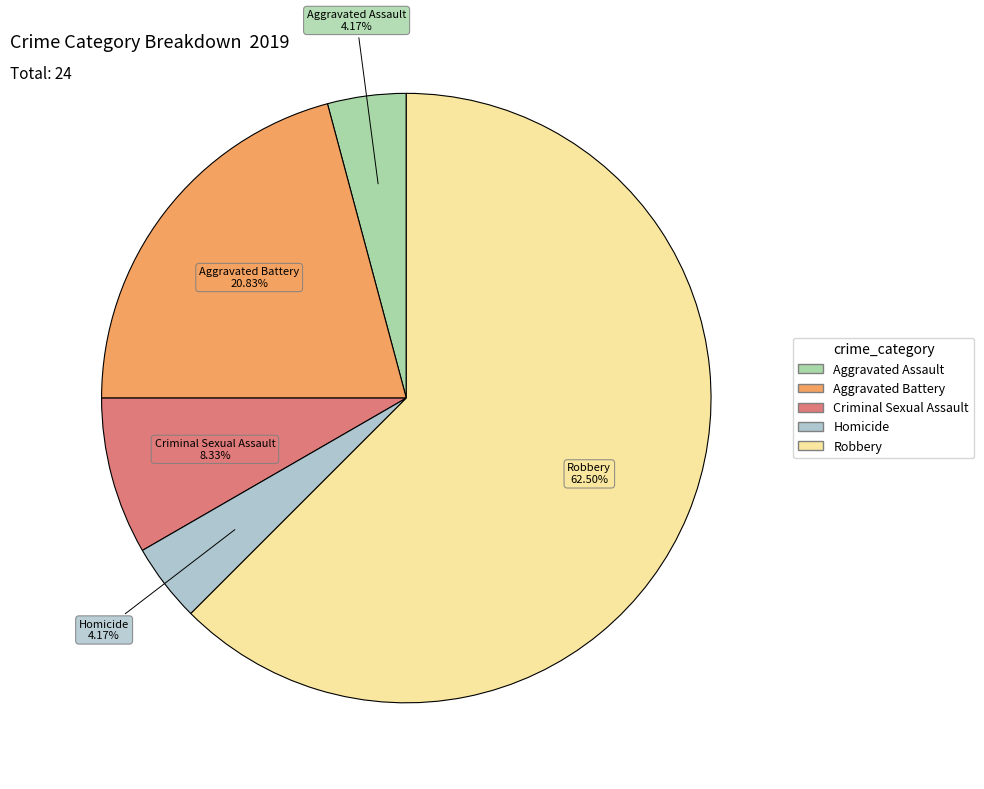

Between Criminal Sexual Assault and Aggravated Battery, which is larger?

Aggravated Battery